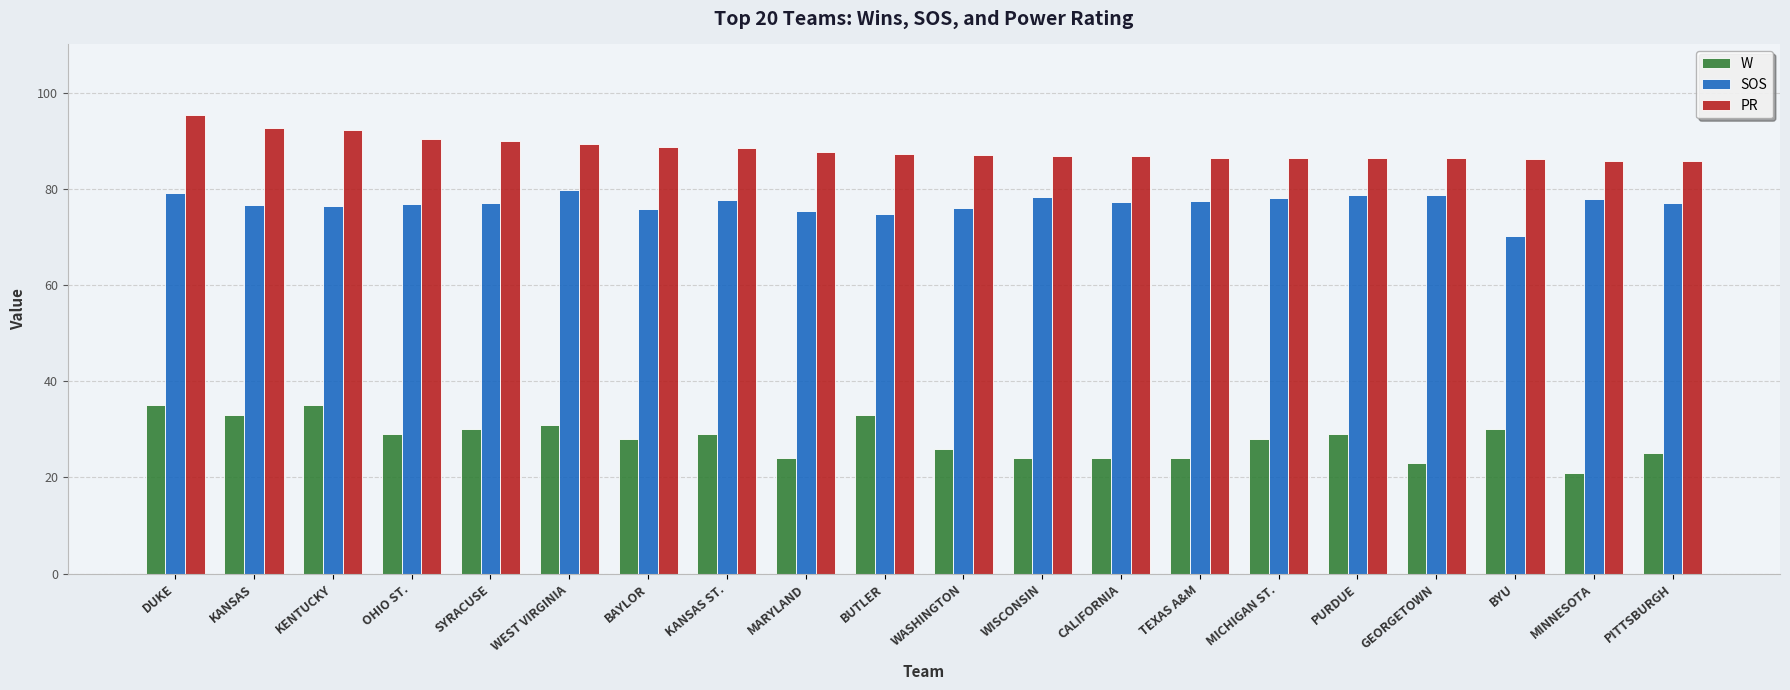

What is the sum of all SOS values?

1538.8